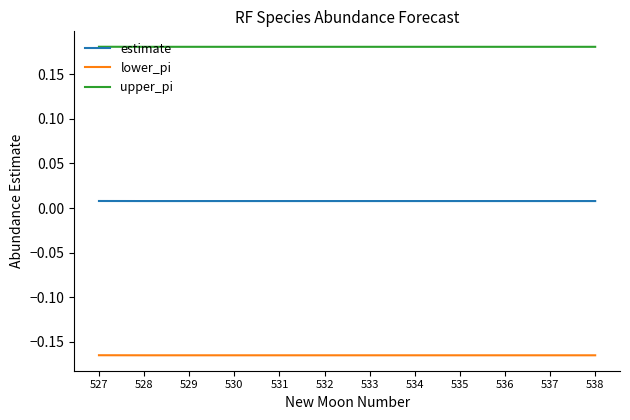

True or false: estimate and lower_pi intersect in this chart.

False